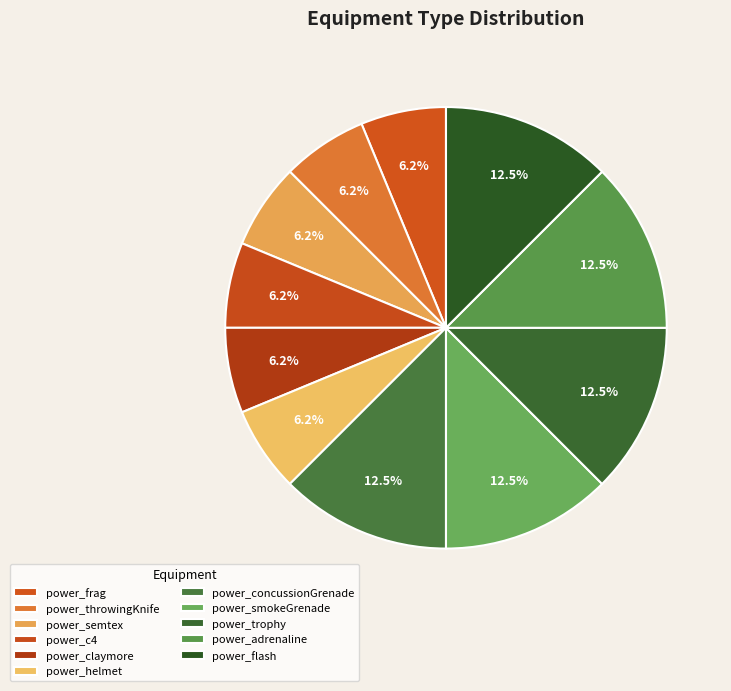

To the nearest percent, what is the difference between the largest and smallest slice percentages?

6%